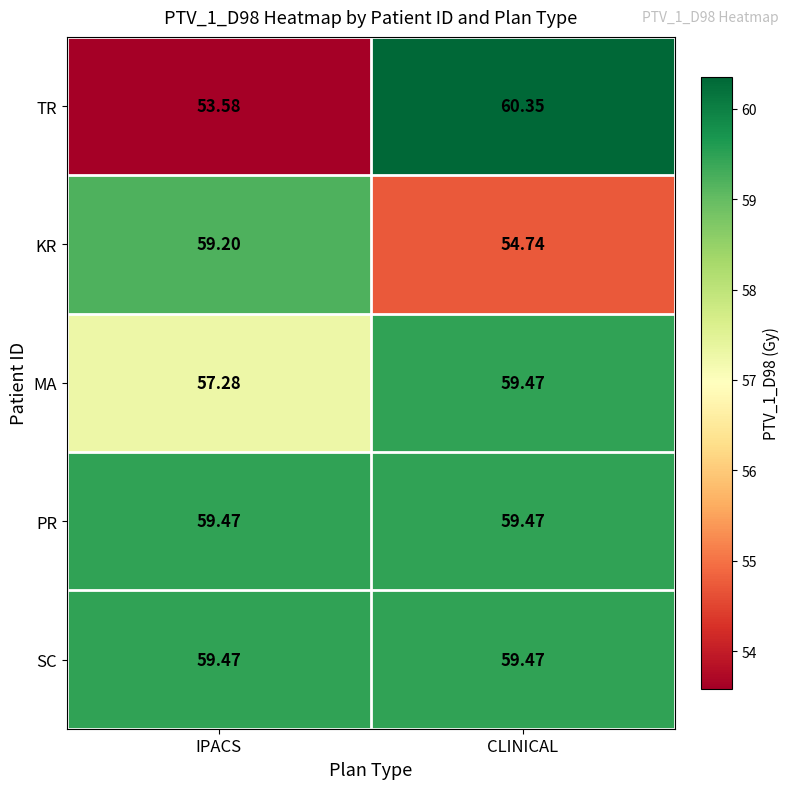

Is the value of MA at IPACS greater than the value of TR at IPACS?

Yes